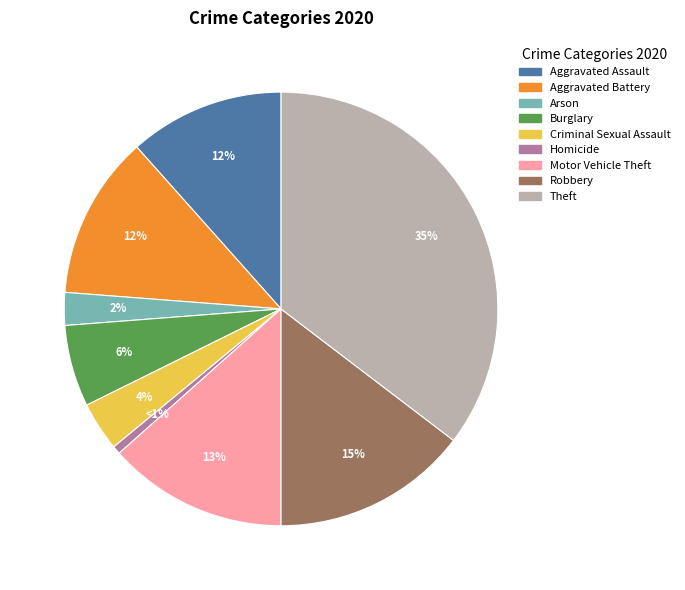

To the nearest percent, what is the combined percentage of Aggravated Battery and Homicide?

13%